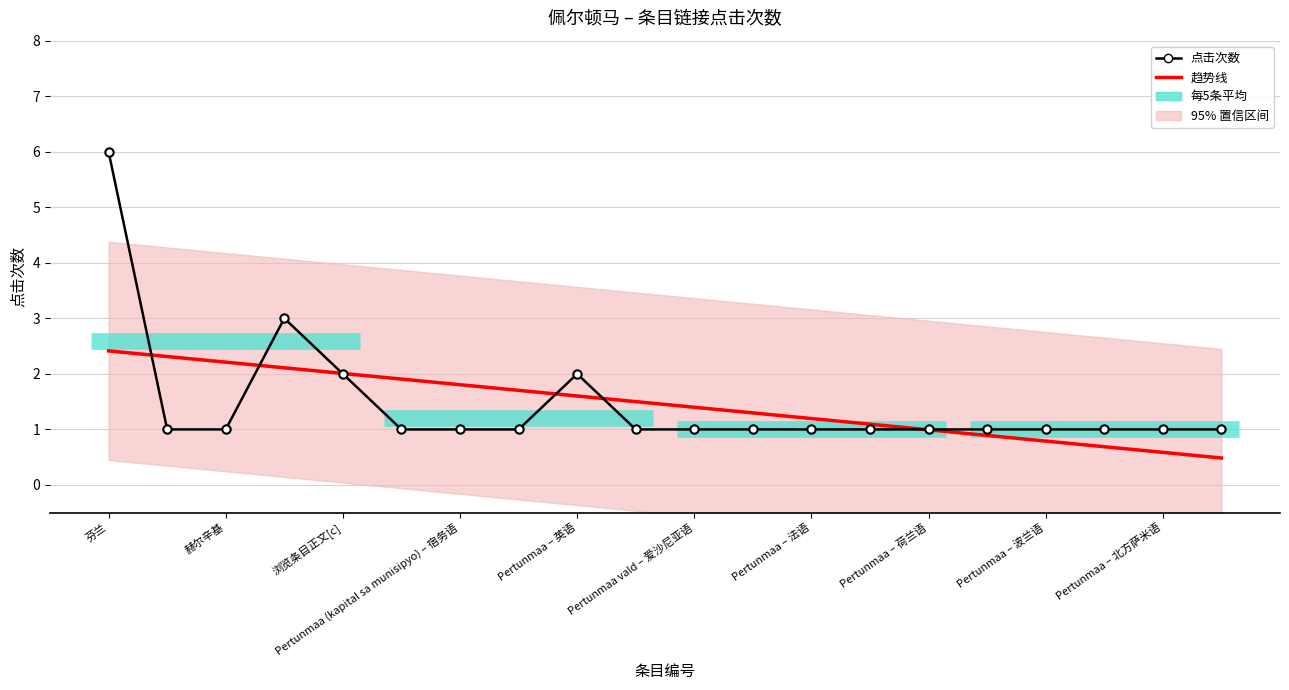

What is the difference between the maximum and second lowest values in the 点击次数 series?

5.0